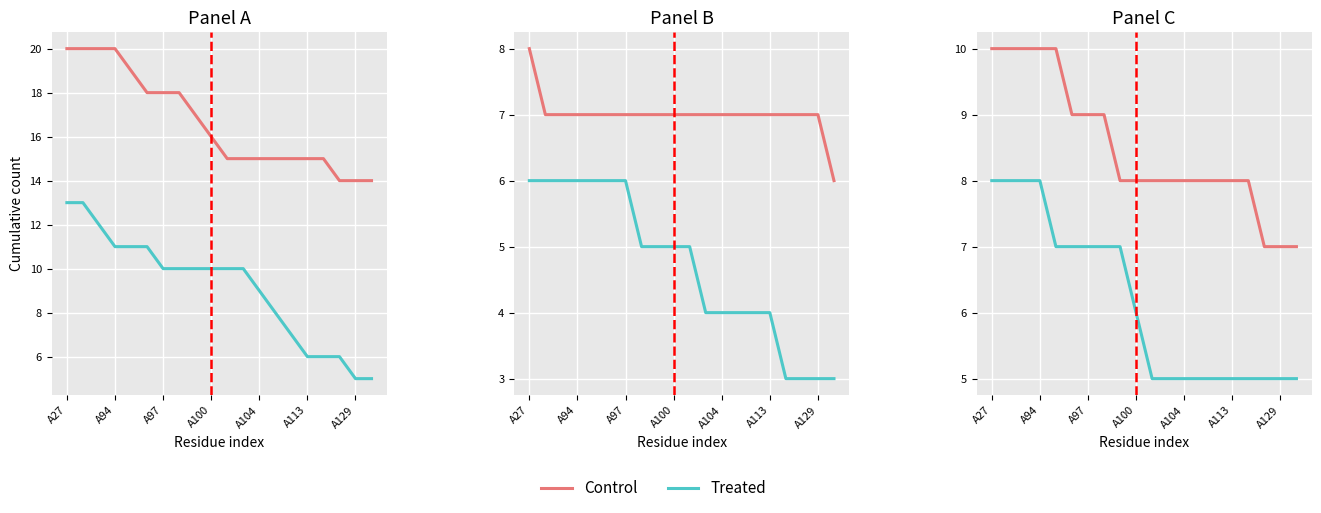

Count the number of data series in this chart.

2